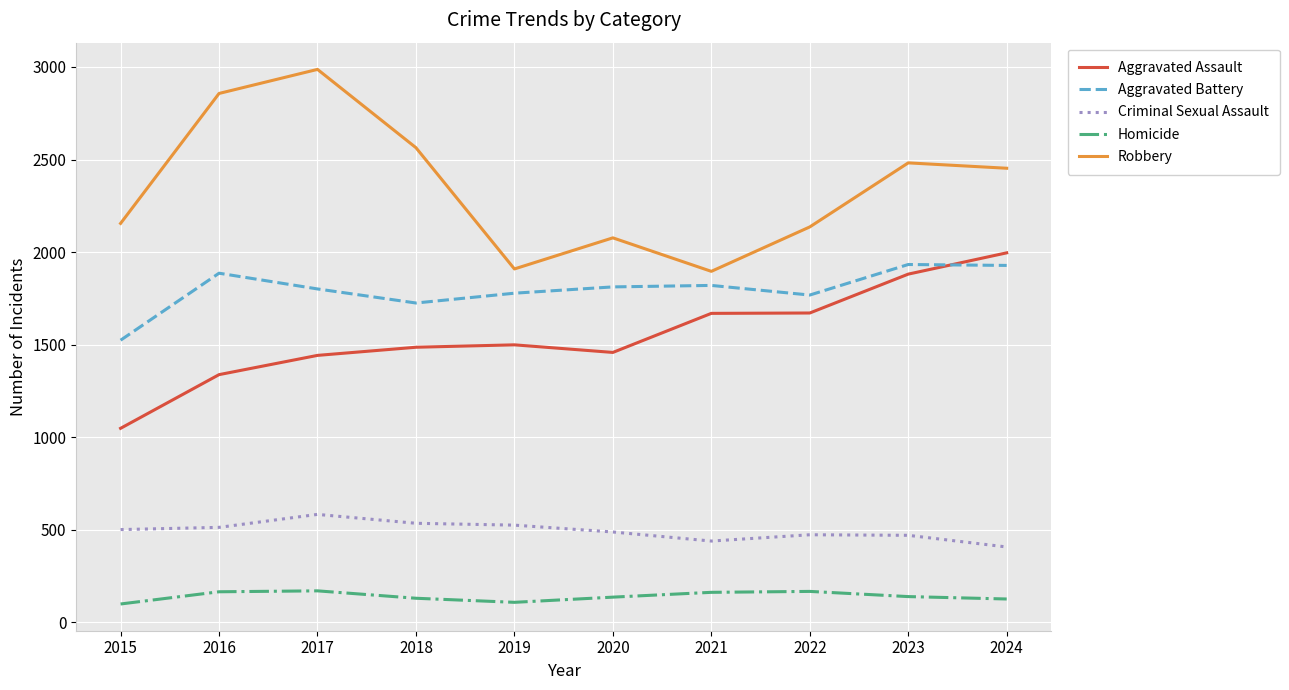

Which category has the highest value across all series?

2017